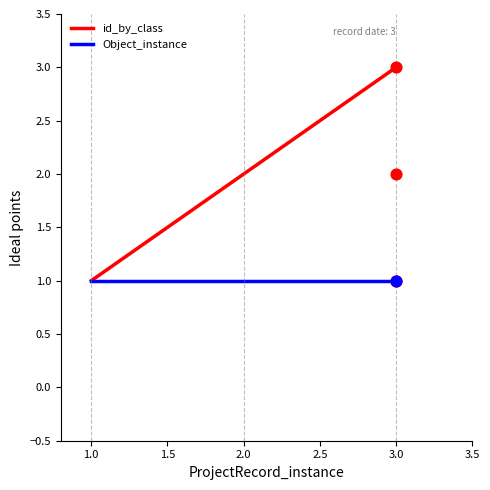

Approximately how many times larger is the value at 3 compared to 2?

1.5